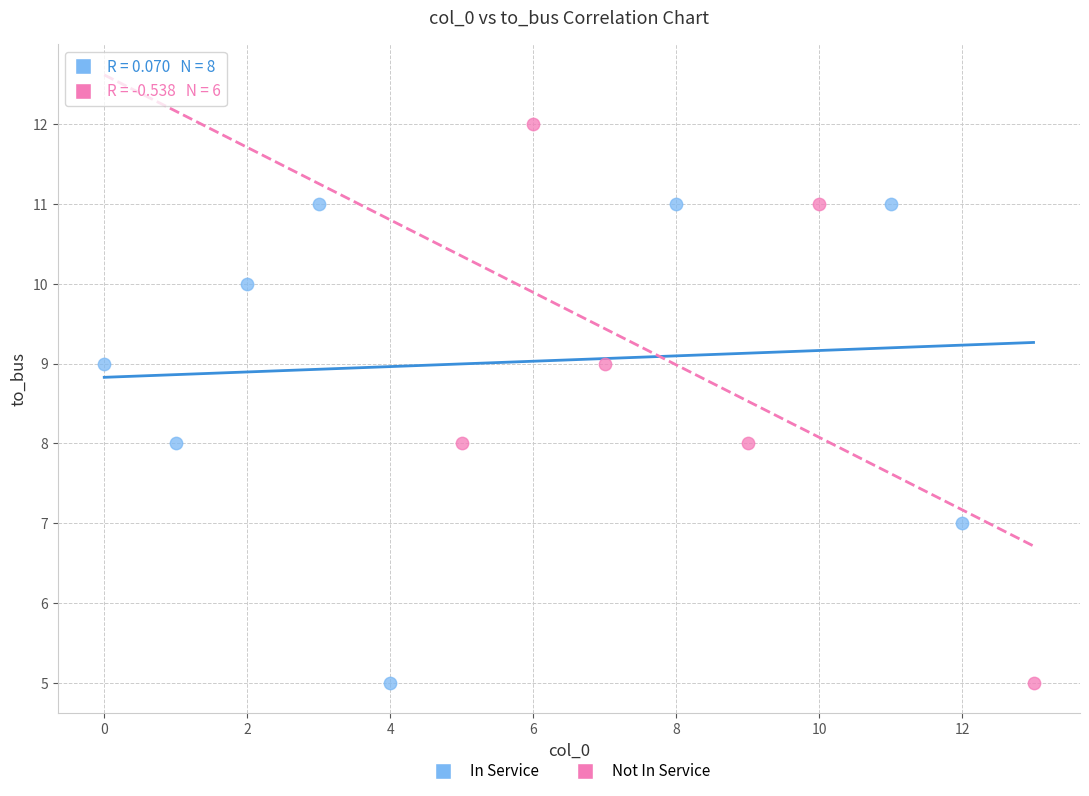

Which series has the largest Y range (max minus min)?

Not In Service